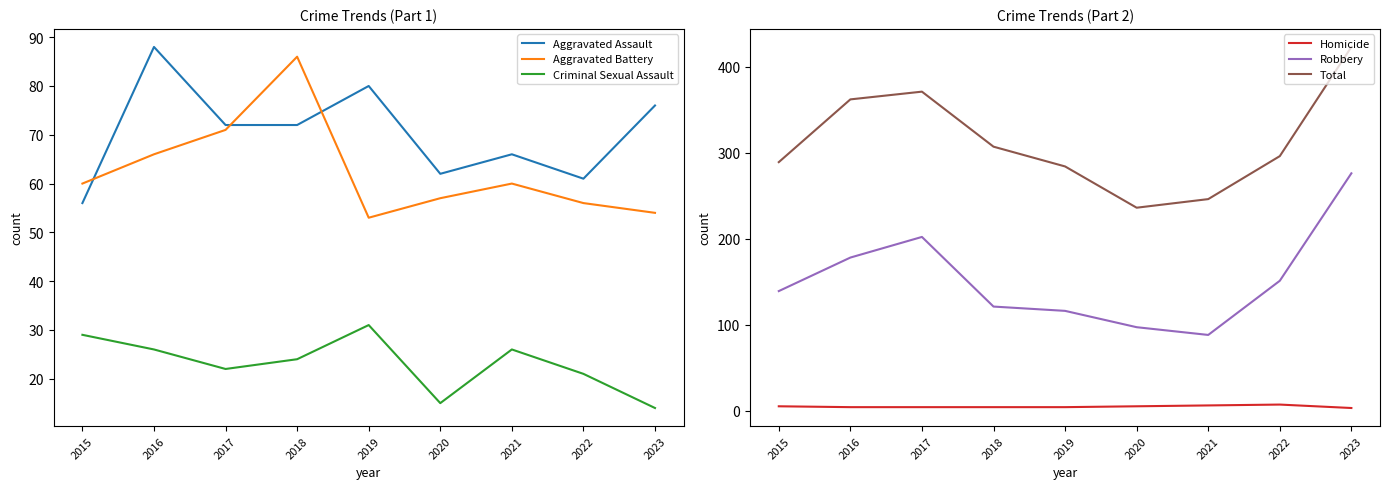

True or false: Robbery and Criminal Sexual Assault cross at least once.

False